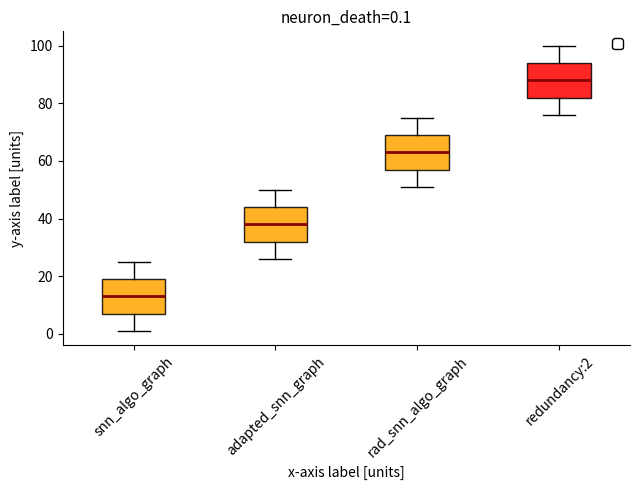

Which box has the lowest median line?

snn_algo_graph